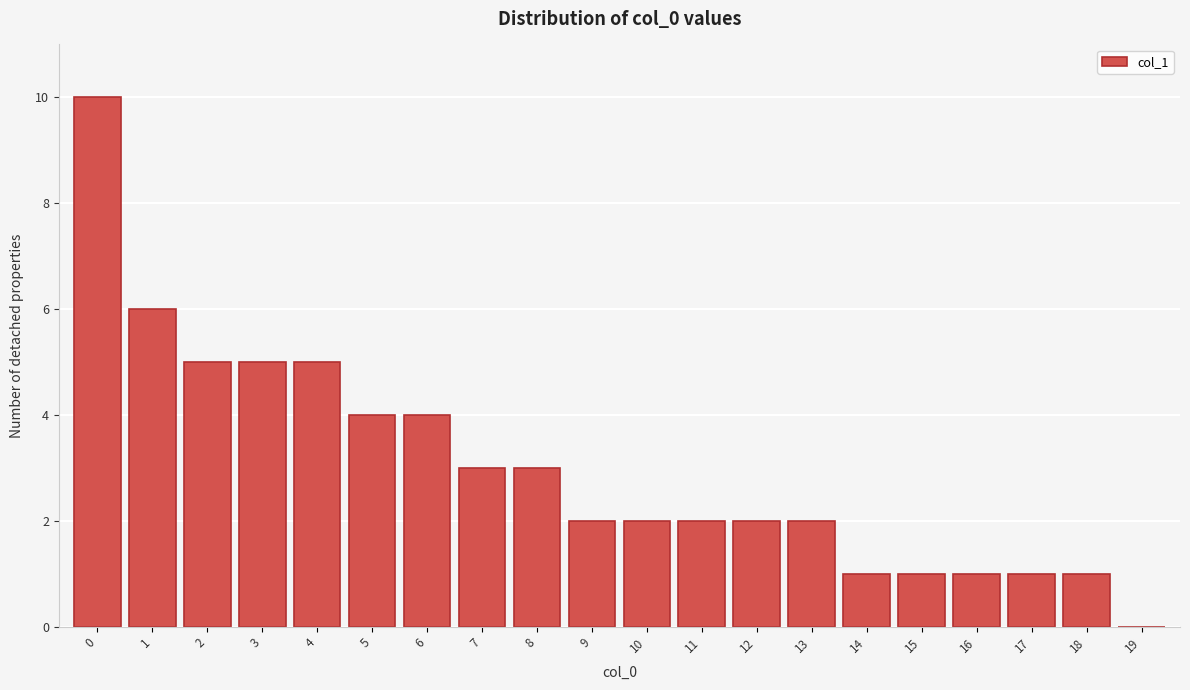

Reading left to right, list all the values displayed in this chart.

0=10	1=6	2=5	3=5	4=5	5=4	6=4	7=3	8=3	9=2	10=2	11=2	12=2	13=2	14=1	15=1	16=1	17=1	18=1	19=0